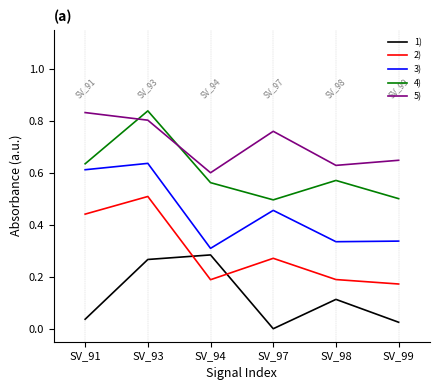

Does the chart have visible grid lines?

No